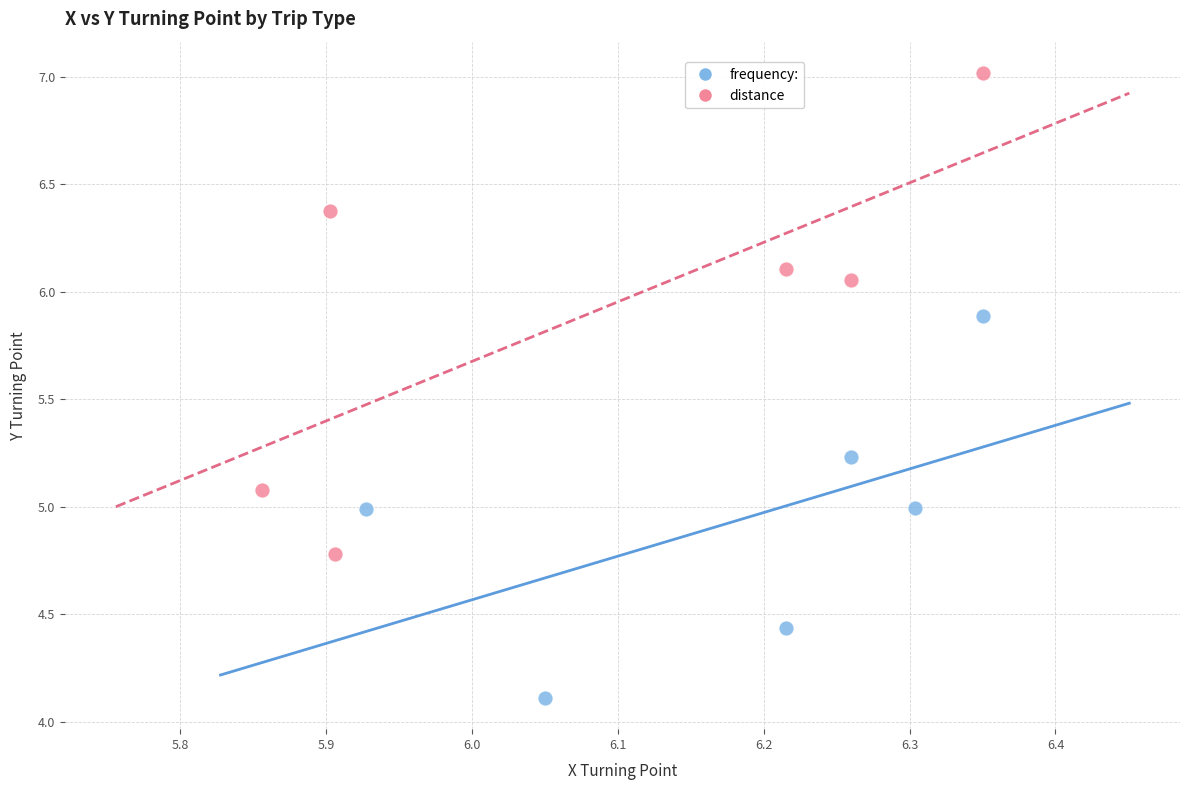

Which series has the widest spread of Y values?

distance